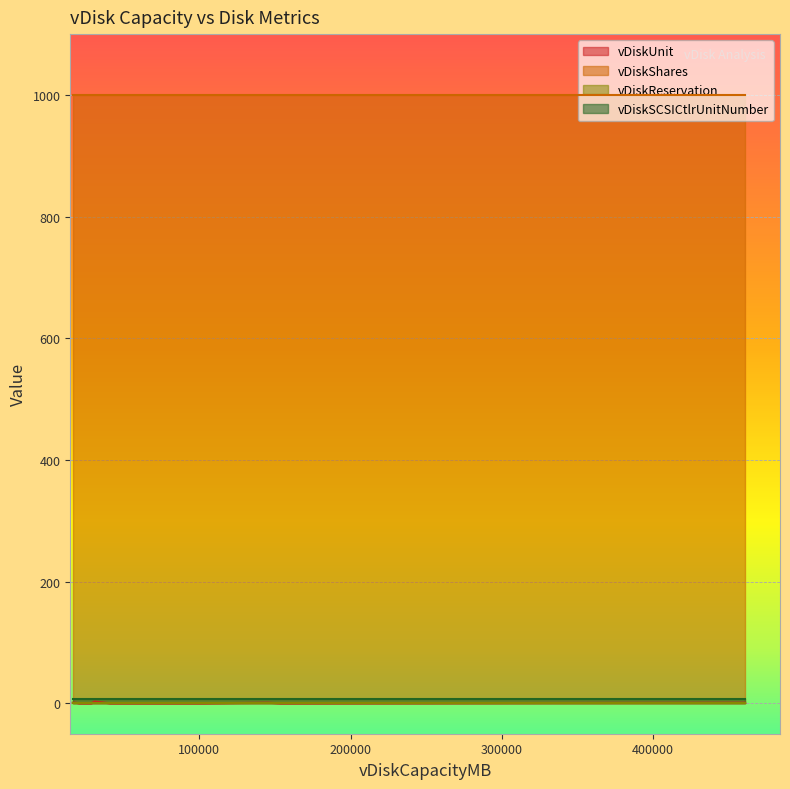

Which series has the widest spread of values?

vDiskUnit